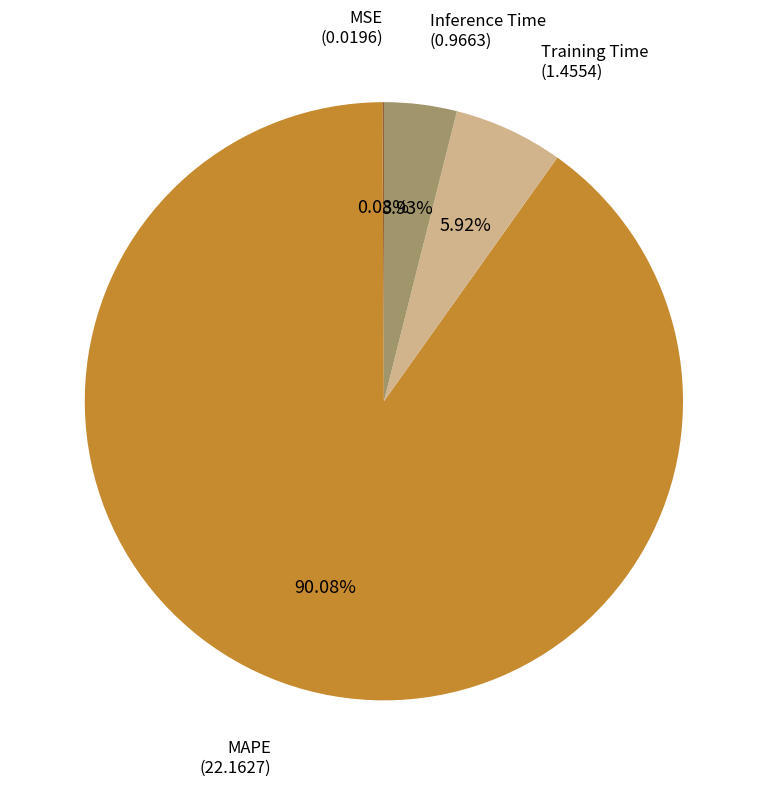

Is there any slice that represents more than half of the pie?

Yes